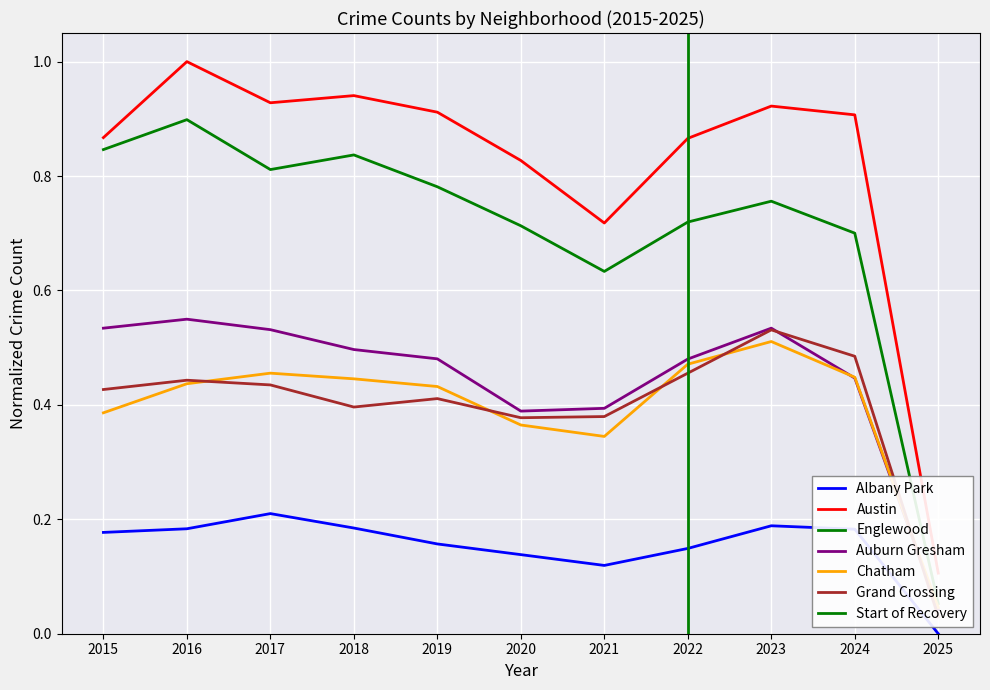

True or false: Grand Crossing has more than 0 points higher than both neighbors.

True